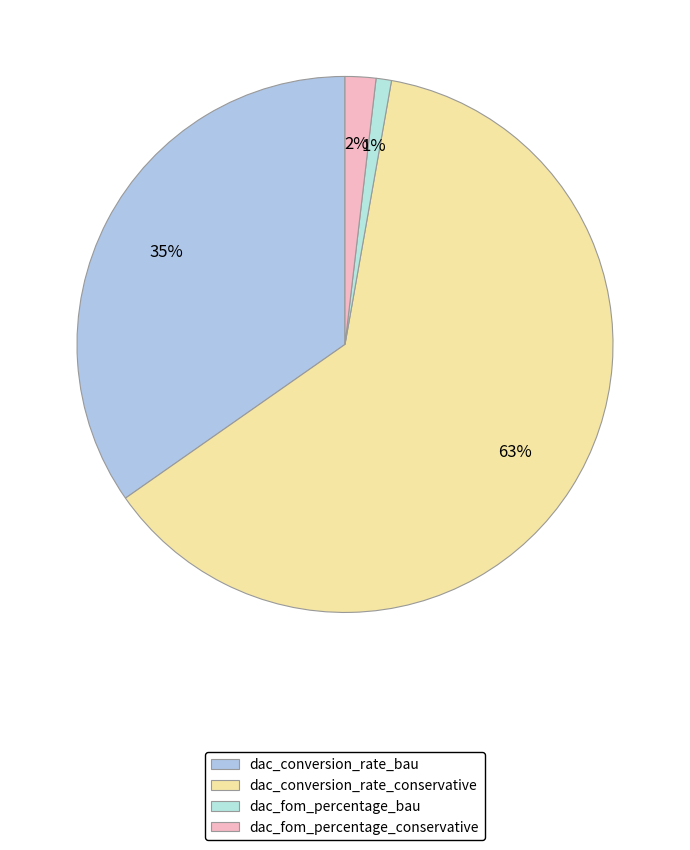

To the nearest percent, what is the difference between the dac_conversion_rate_bau and dac_fom_percentage_conservative slice percentages?

33%